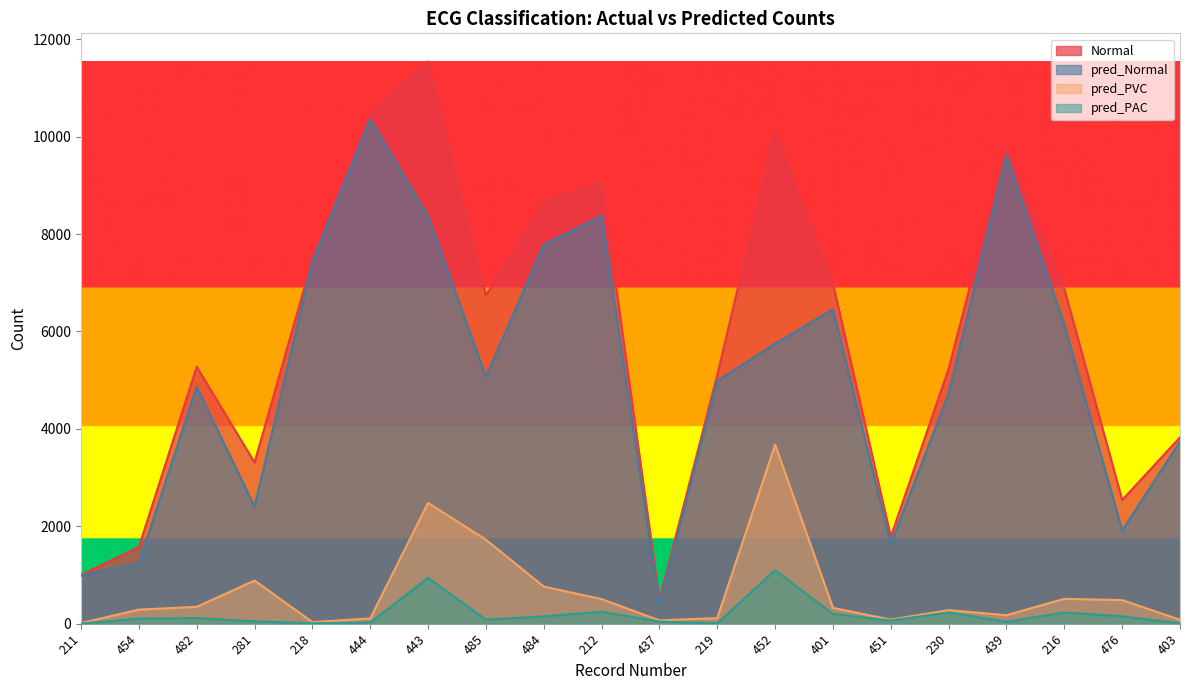

Reading right to left, transcribe all the data shown in this chart.

Normal: 403=3825	476=2540	216=6876	439=9821	230=5235	451=1784	401=6982	452=10119	219=5109	437=490	212=9063	484=8673	485=6738	443=11543	444=10475	218=7474	281=3310	482=5275	454=1573	211=999
pred_Normal: 403=3737	476=1915	216=6137	439=9610	230=4729	451=1637	401=6458	452=5749	219=4986	437=378	212=8373	484=7780	485=5068	443=8364	444=10352	218=7436	281=2403	482=4861	454=1241	211=983
pred_PAC: 403=7	476=152	216=229	439=40	230=230	451=65	401=200	452=1098	219=9	437=44	212=245	484=151	485=83	443=941	444=21	218=8	281=48	482=116	454=103	211=3
pred_PVC: 403=81	476=484	216=511	439=174	230=278	451=83	401=325	452=3675	219=115	437=68	212=505	484=762	485=1724	443=2481	444=108	218=33	281=886	482=346	454=289	211=13